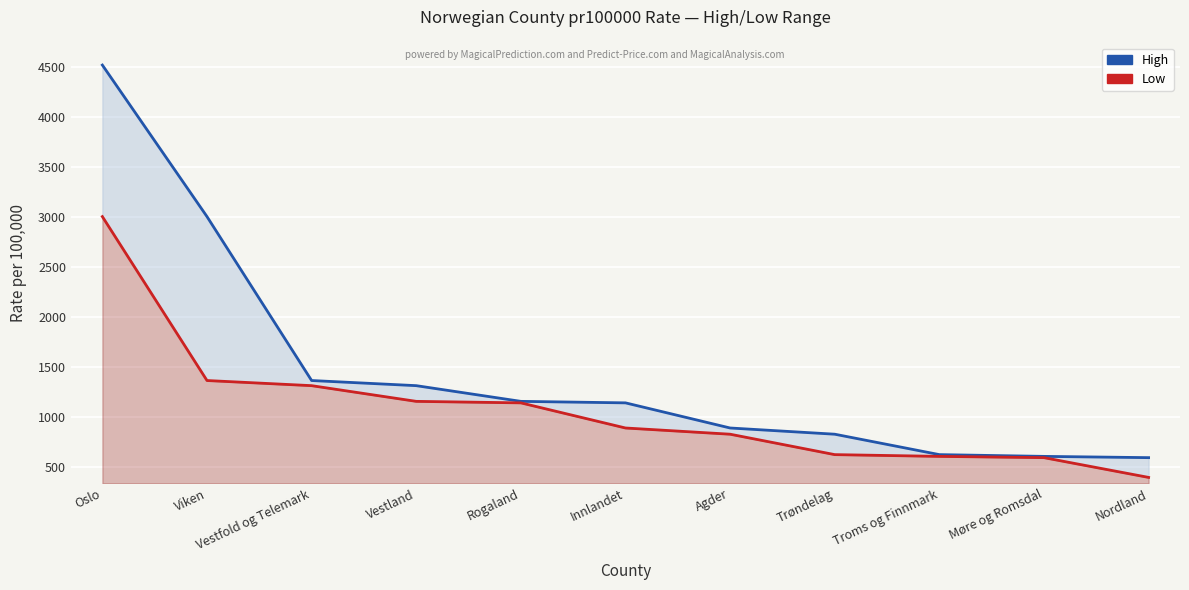

What is the approximate value of Low at Troms og Finnmark?

610.0